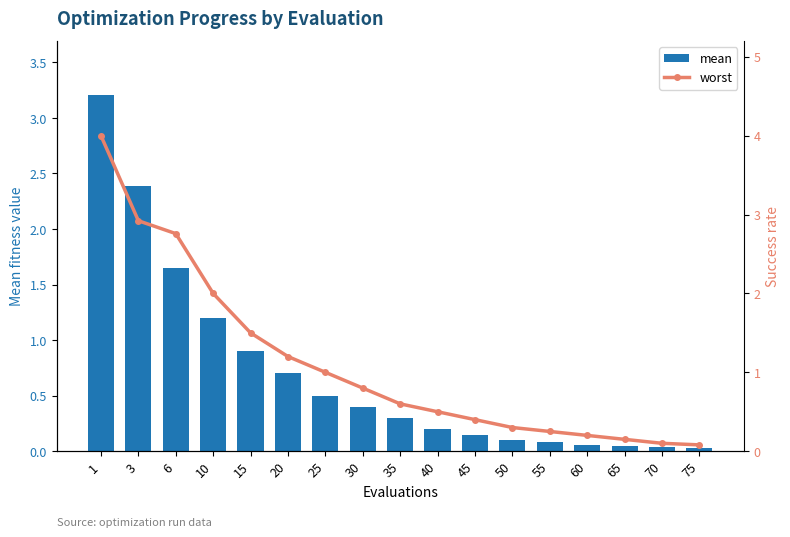

What is the spread (max minus min) of values at 45?

0.2